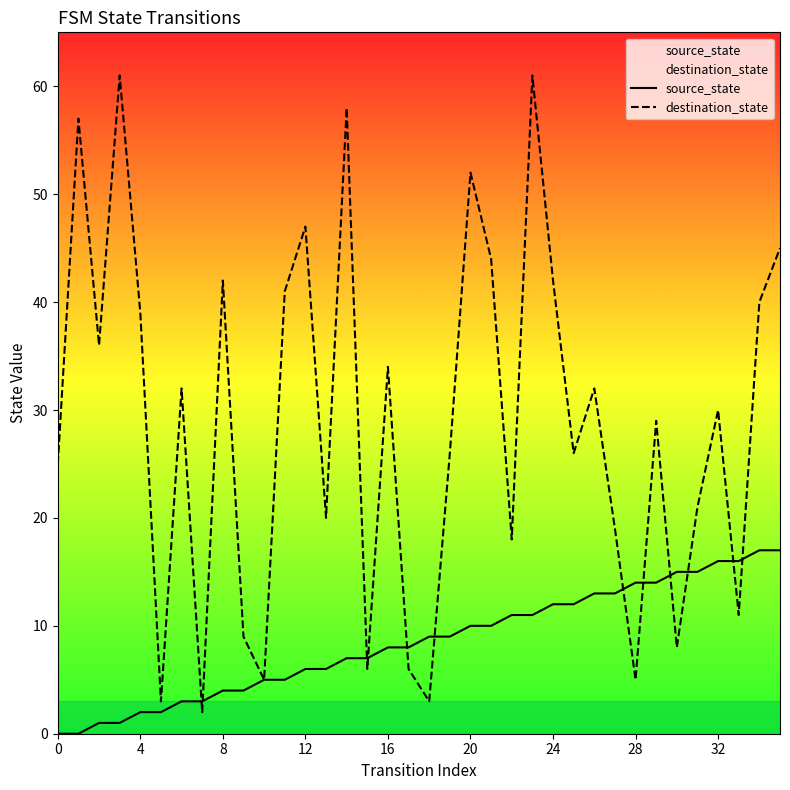

Which series has the largest range (max minus min)?

destination_state